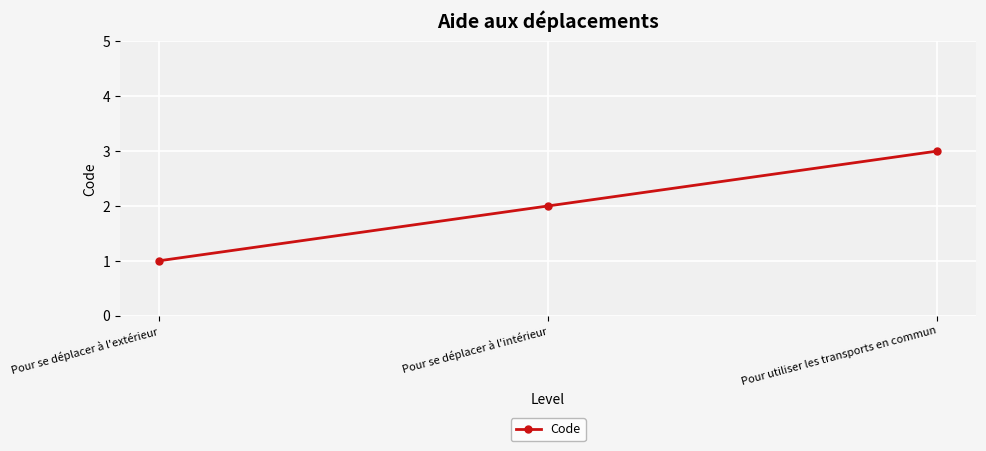

Rank the categories by value from lowest to highest.

Pour se déplacer à l'extérieur, Pour se déplacer à l'intérieur, Pour utiliser les transports en commun